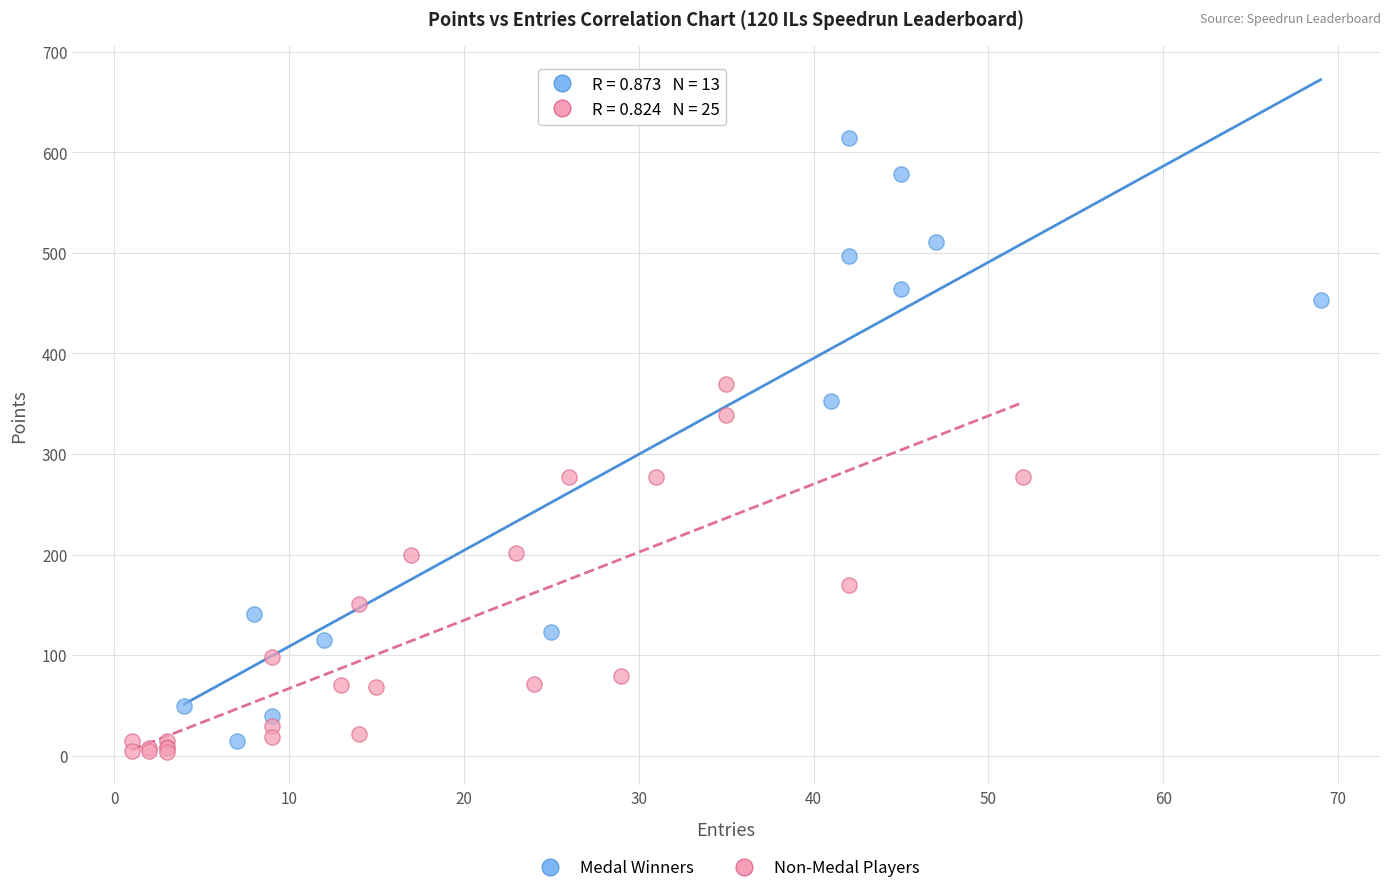

Which series reaches the maximum Y coordinate?

Medal Winners